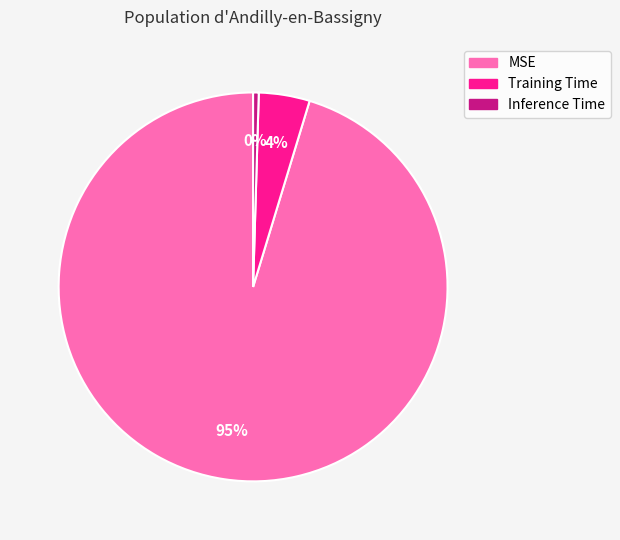

To the nearest percent, what is the average slice percentage?

33%